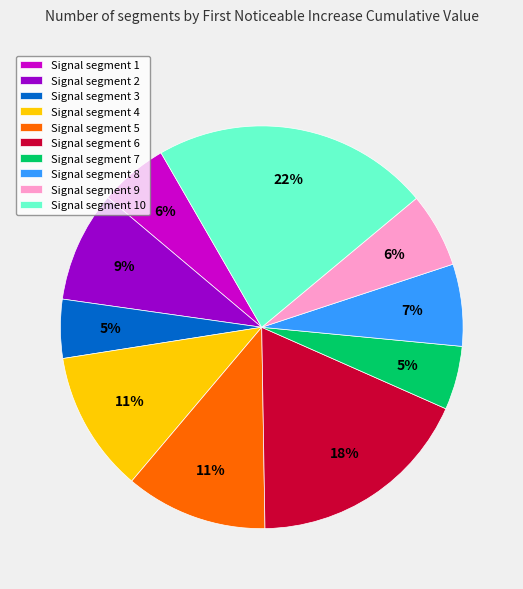

To the nearest percent, what portion does Signal segment 9 represent?

6%